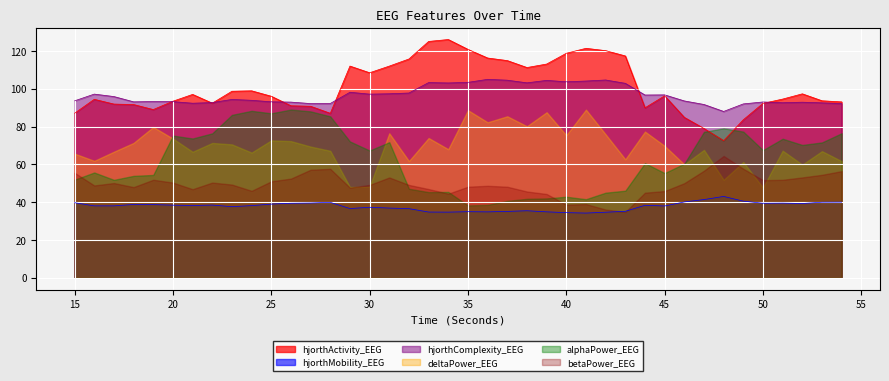

Which series has the largest total across all categories?

hjorthActivity_EEG